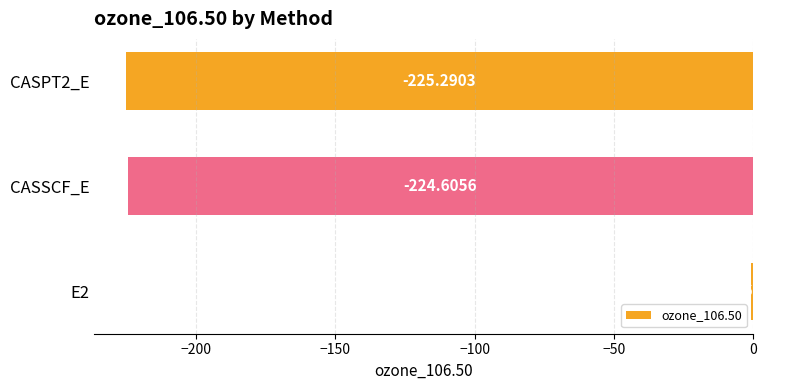

Between CASSCF_E and CASPT2_E, which is larger?

CASSCF_E